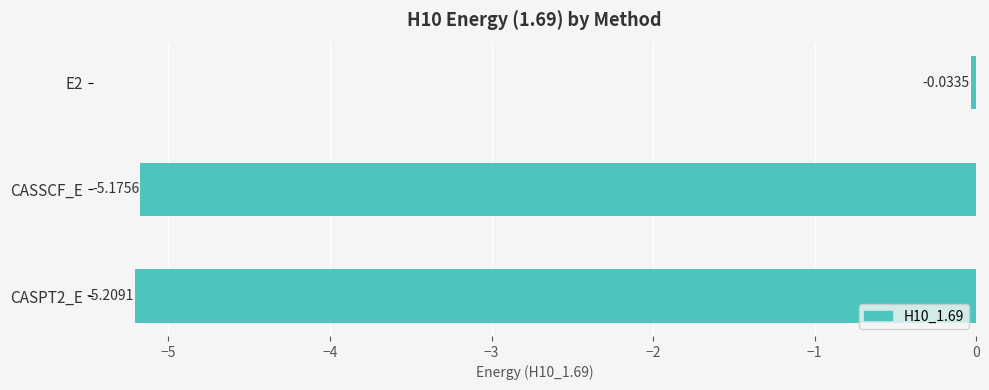

At which label is the value closest to -2?

E2